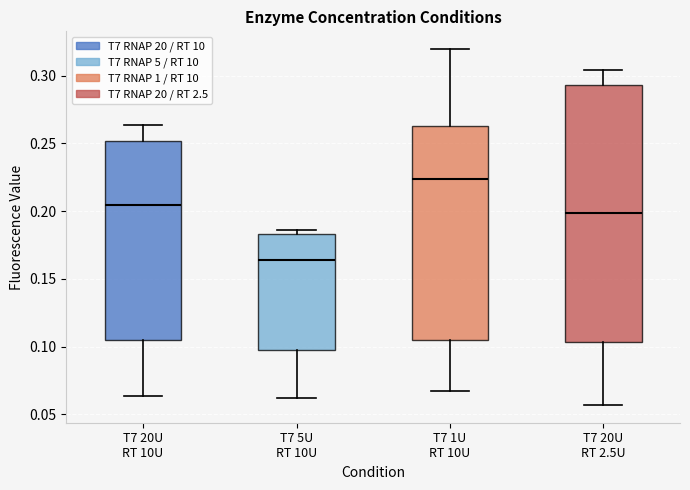

Comparing the boxes themselves (not the whiskers), which one is the tallest?

T7 20U RT 2.5U